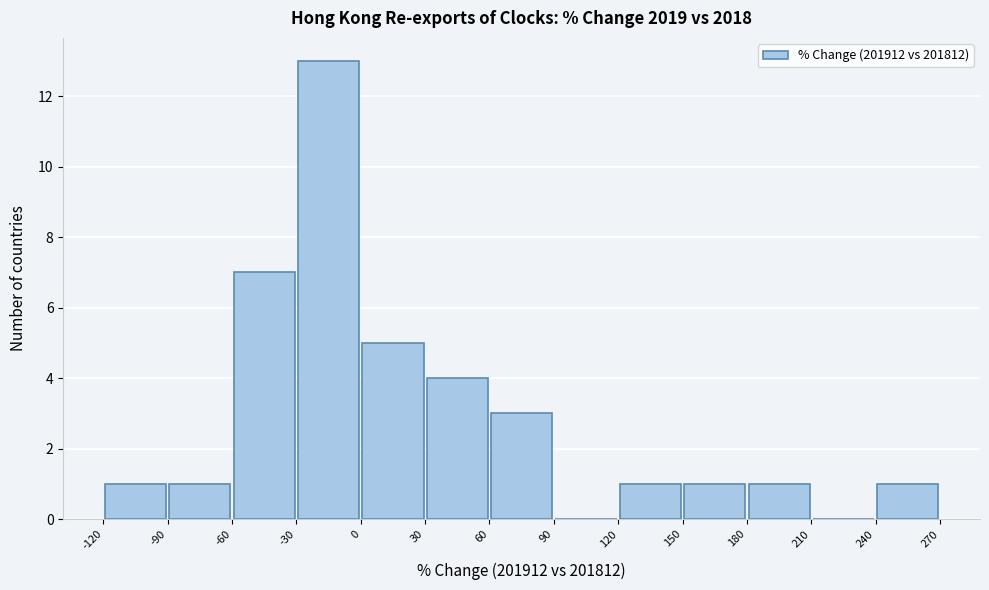

How tall is the bar that spans 60 to 90 on the x-axis? The values are not printed on the chart, so give them approximately, as read against the axis.

3